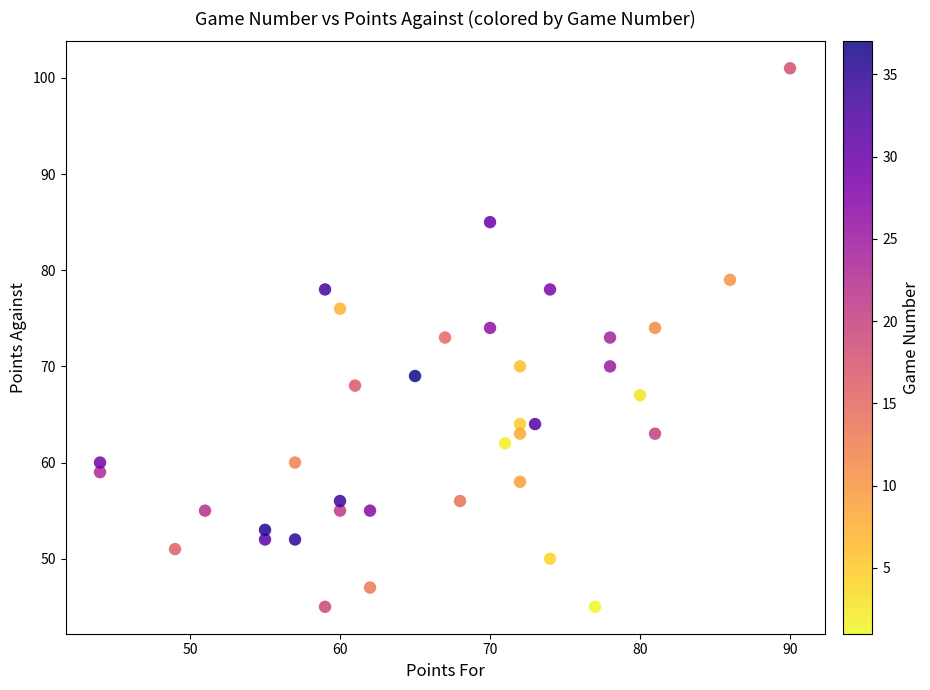

What is the range of X values (max minus min)?

46